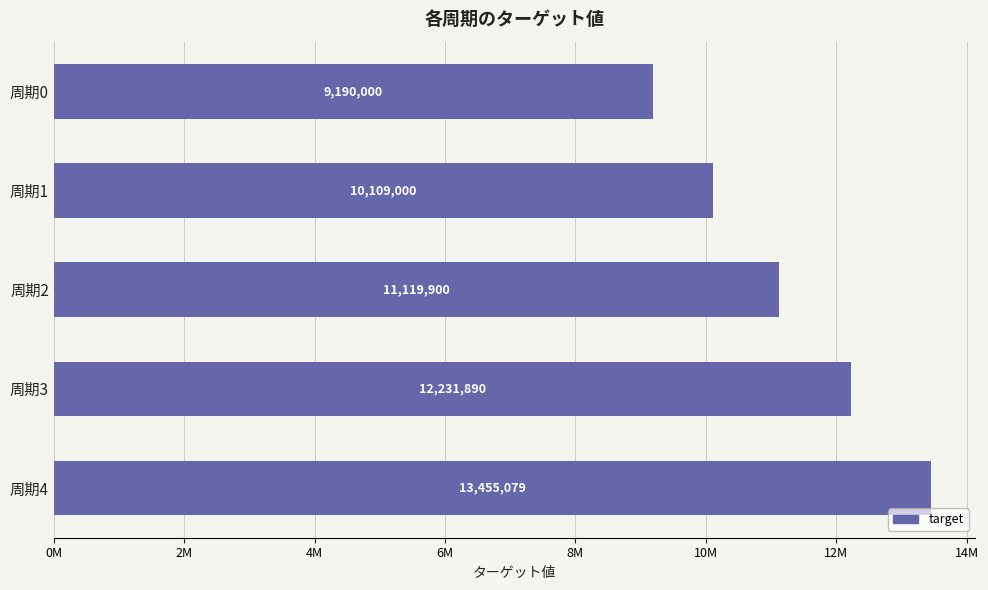

Does the chart contain any negative values?

No